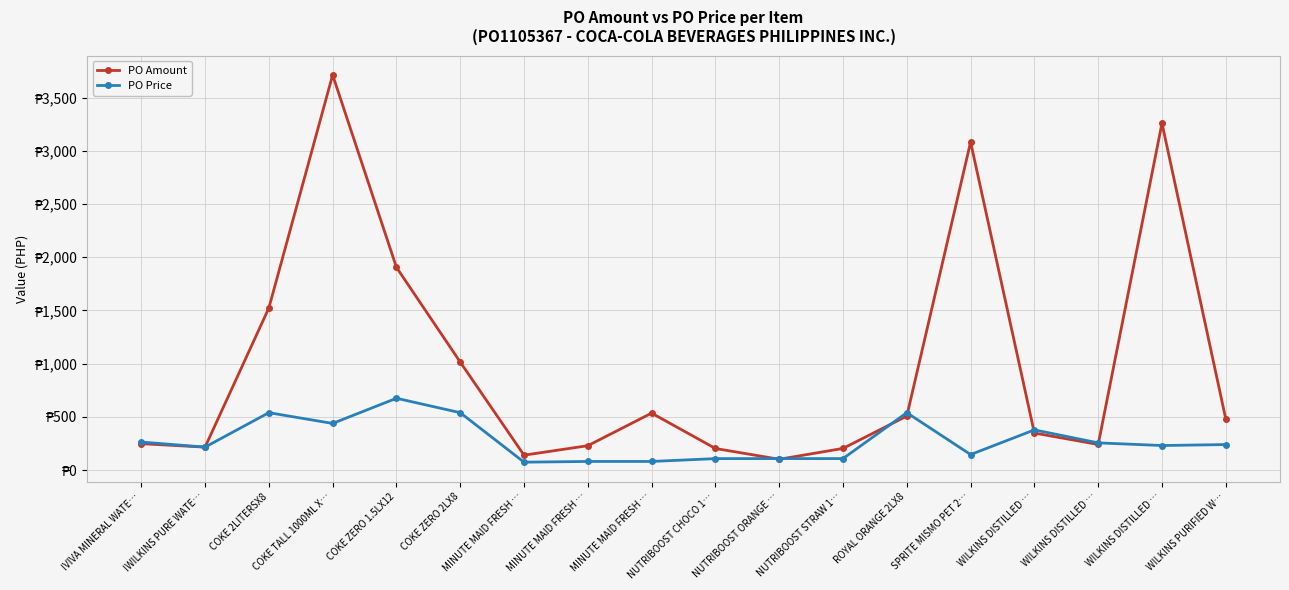

At which category is the sum across all series the highest?

COKE TALL 1000ML X…